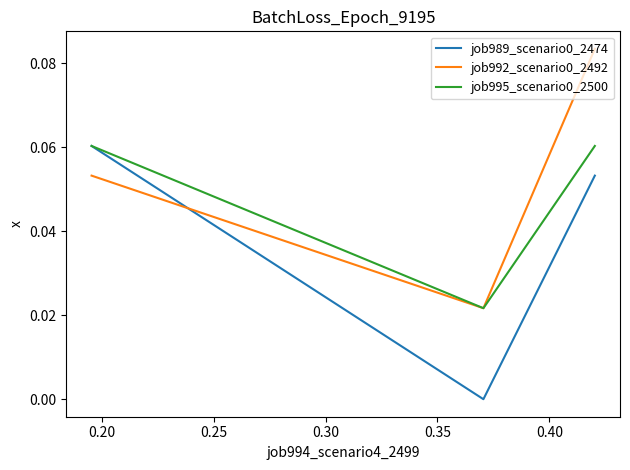

Reading left to right, transcribe all the data shown in this chart.

job989_scenario0_2474: 0.1	0.0	0.1
job992_scenario0_2492: 0.1	0.0	0.1
job995_scenario0_2500: 0.1	0.0	0.1